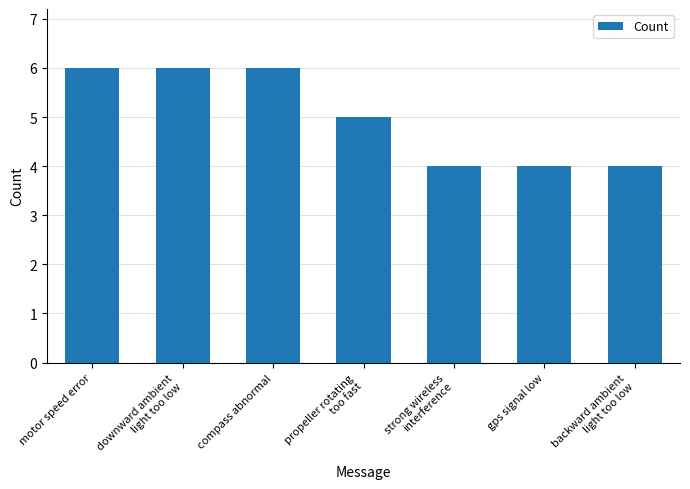

Reading right to left, extract all data points from this chart.

backward ambient
light too low=4	gps signal low=4	strong wireless
interference=4	propeller rotating
too fast=5	compass abnormal=6	downward ambient
light too low=6	motor speed error=6